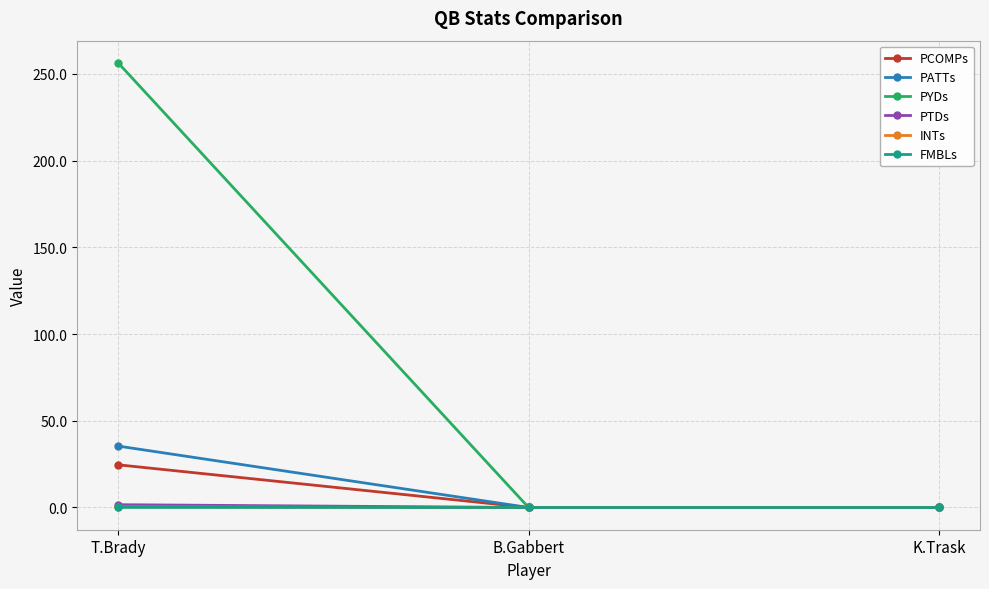

What is the label of the 2nd point from the right?

B.Gabbert